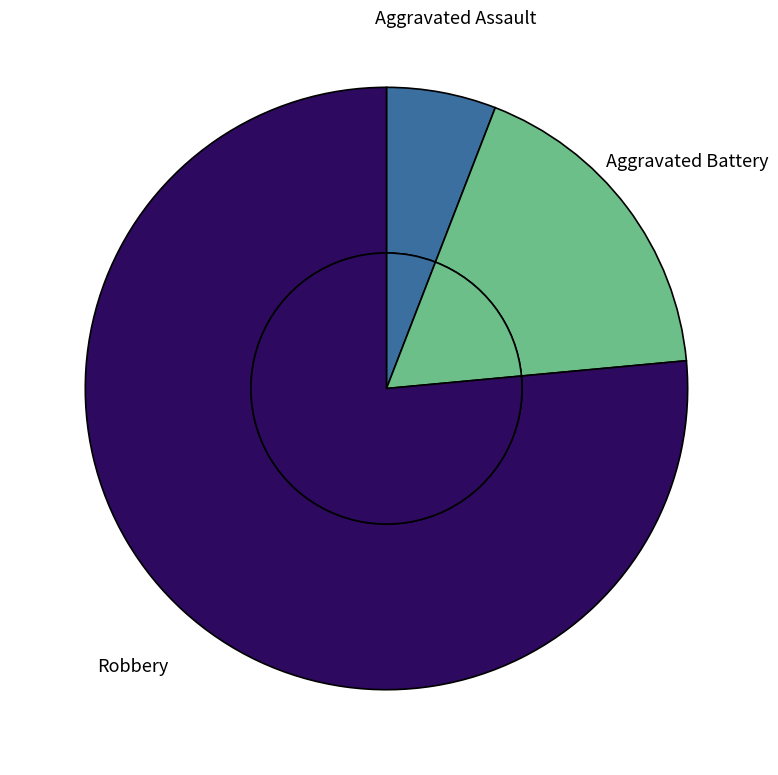

Does any single category account for the majority?

Yes